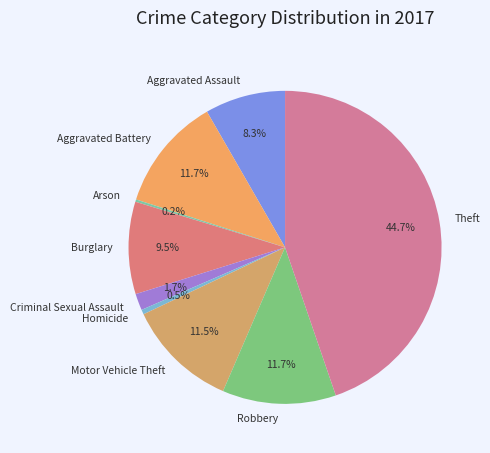

How much of the chart is everything except Aggravated Assault?

91.7%